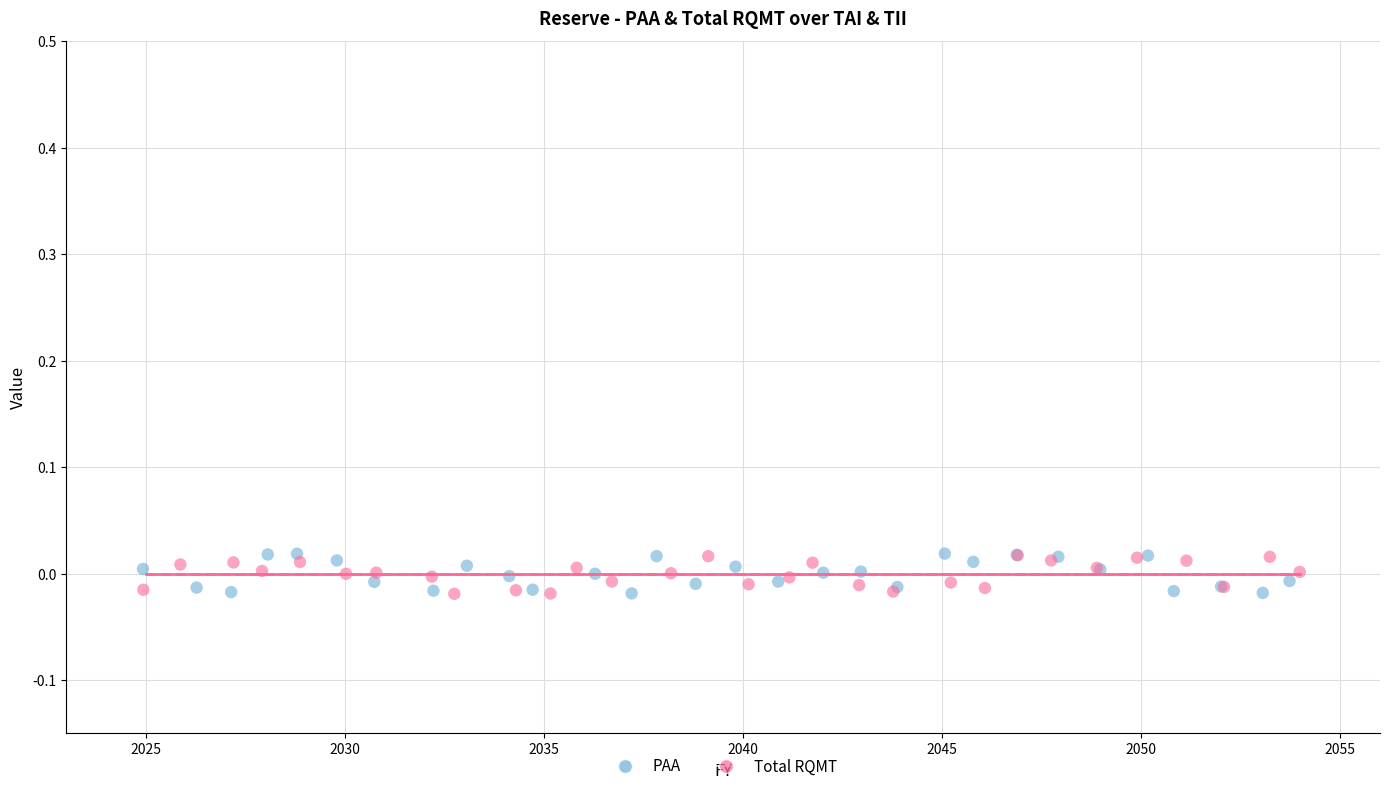

Which series has the largest Y range (max minus min)?

PAA